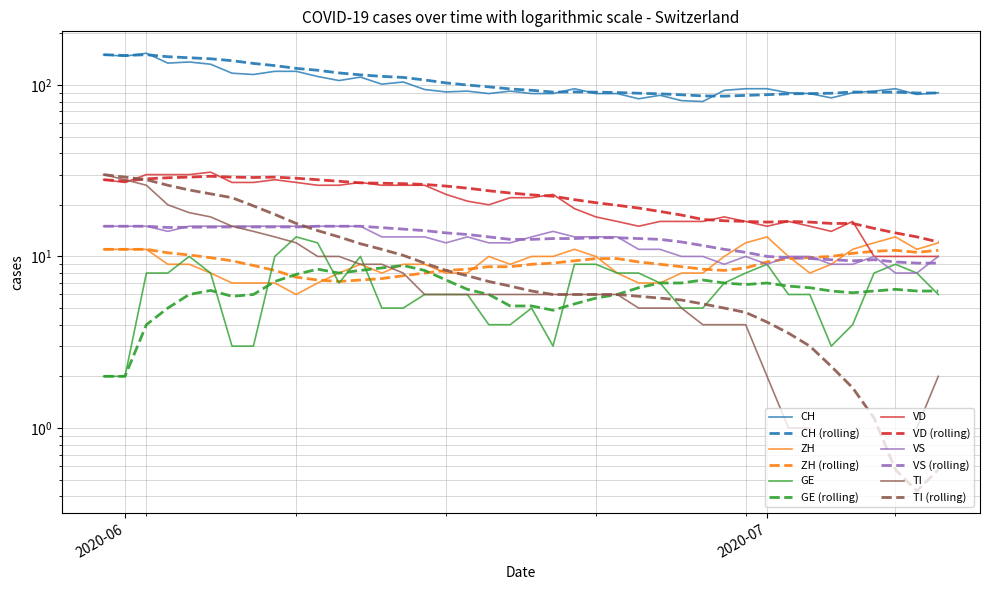

True or false: GE has a value of 13 at 23.

False